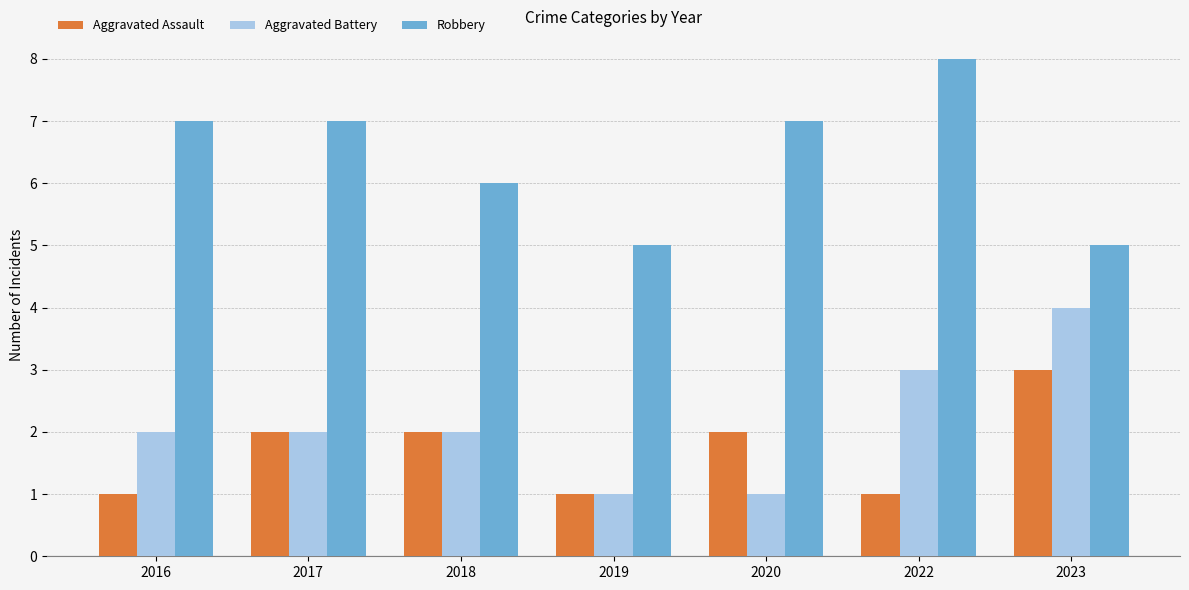

Read the Robbery value at 2017.

7